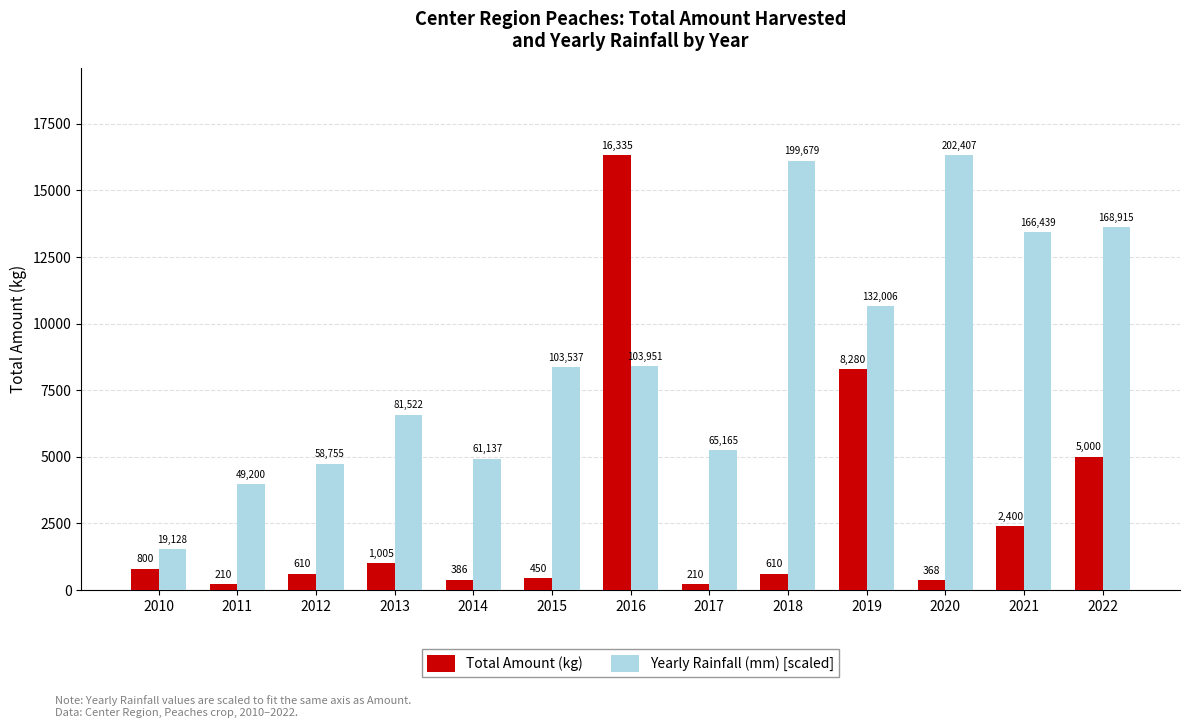

What is the smallest value displayed?

210.0